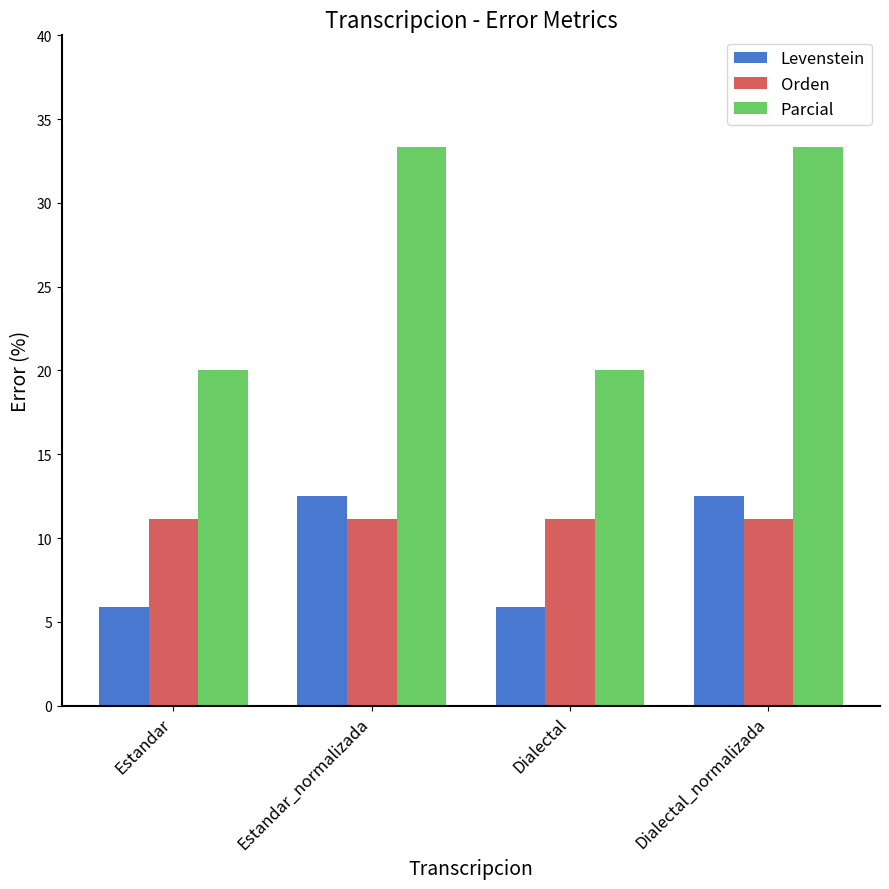

What is the average value of the Orden series?

11.1